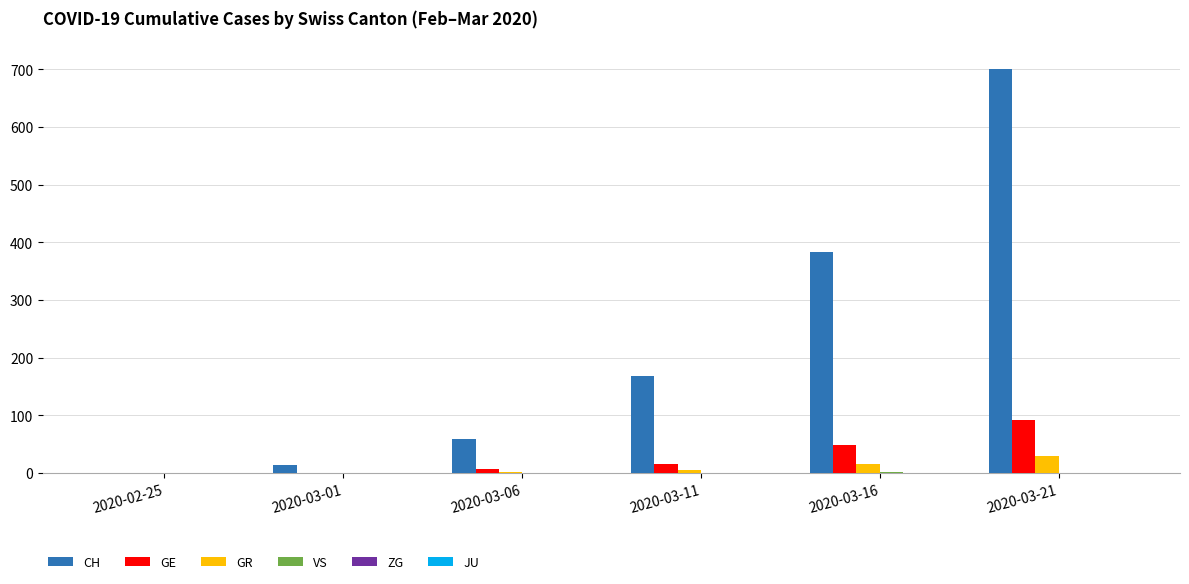

What is the sum of all GR values?

53